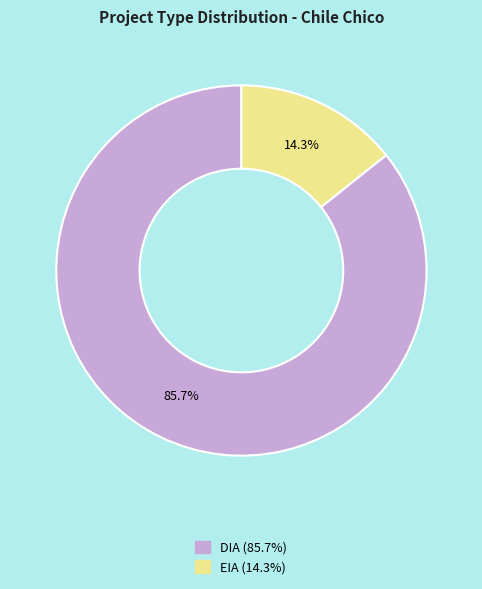

To the nearest percent, what portion does EIA represent?

14%